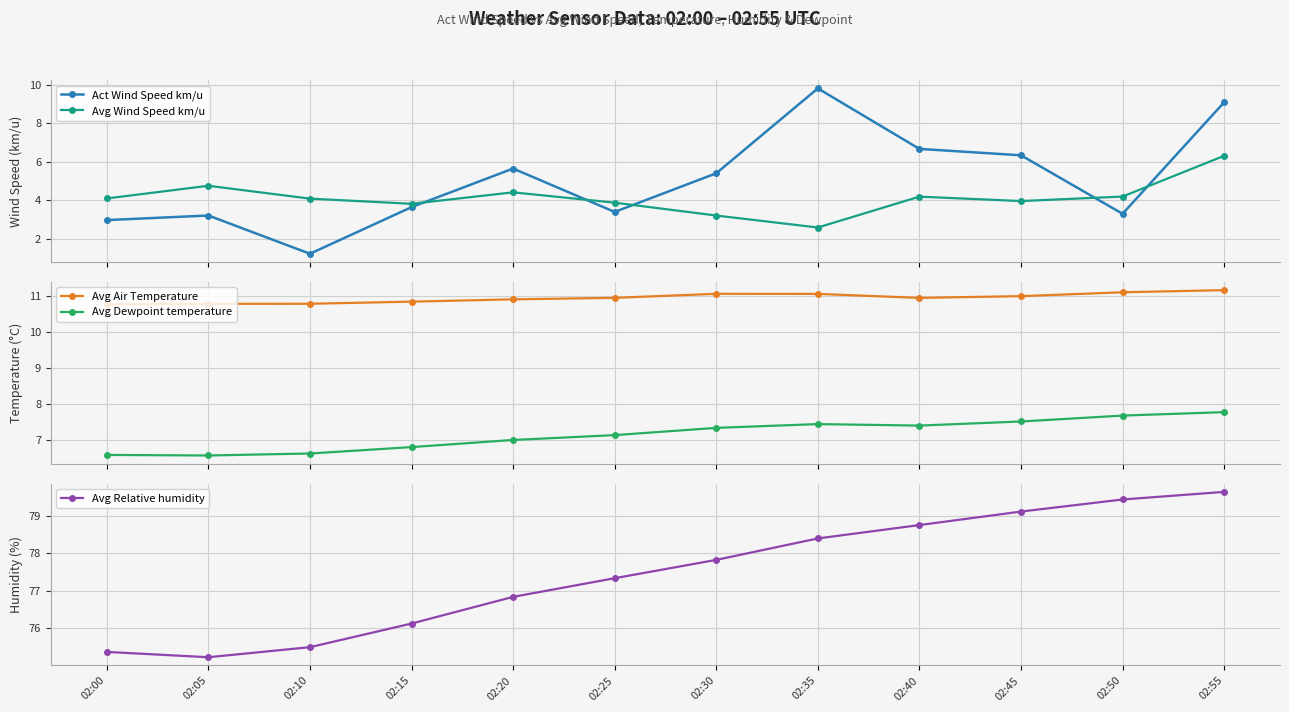

True or false: Act Wind Speed km/u and Avg Air Temperature intersect in this chart.

False